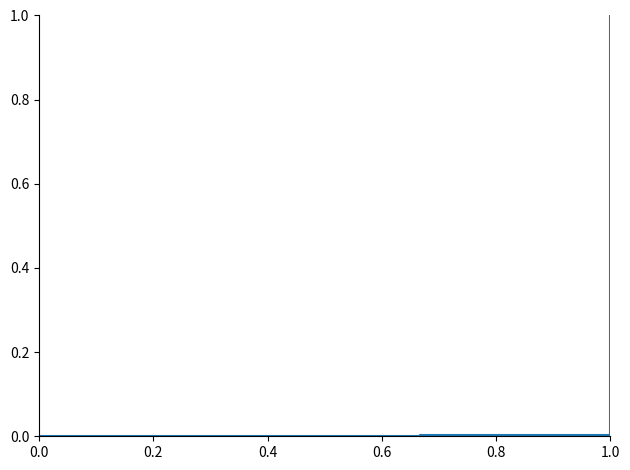

What is the greatest value displayed?

1.0